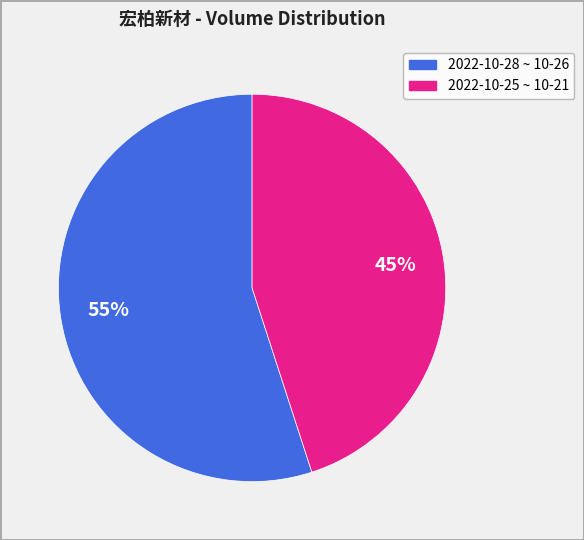

To the nearest percent, what is the difference between the largest and smallest slice percentages?

10%